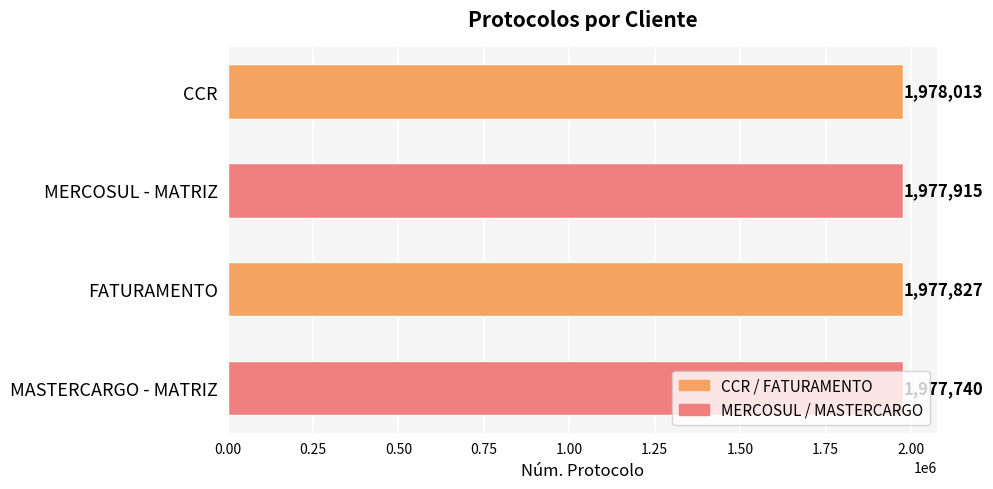

The chart shows a value of 3040563 at FATURAMENTO. True or false?

False